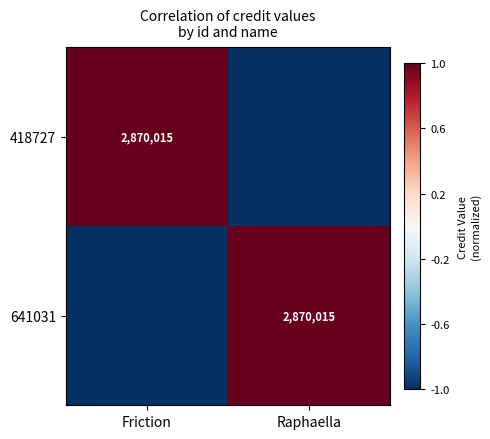

Is it true that 418727 equals 4551559 at Friction?

False